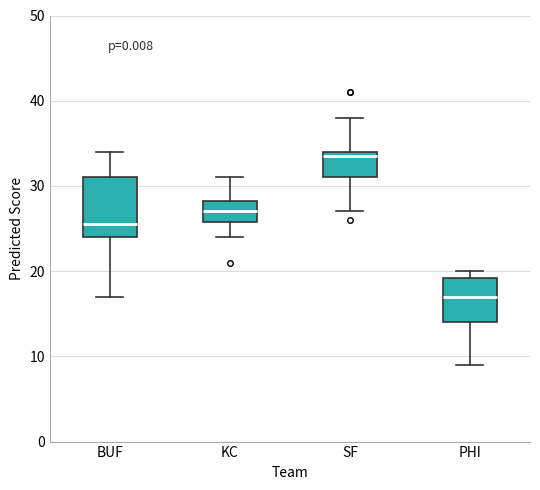

Comparing the boxes themselves (not the whiskers), which one is the tallest?

BUF